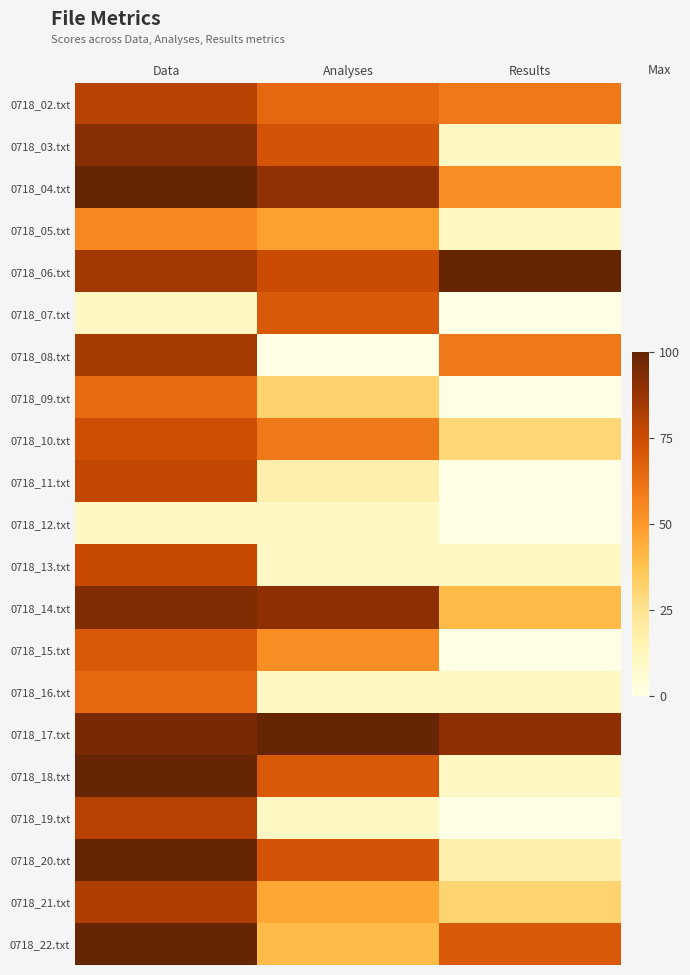

Rank the series at Data from highest to lowest value.

0718_04.txt, 0718_18.txt, 0718_20.txt, 0718_22.txt, 0718_17.txt, 0718_14.txt, 0718_03.txt, 0718_06.txt, 0718_08.txt, 0718_21.txt, 0718_02.txt, 0718_19.txt, 0718_11.txt, 0718_13.txt, 0718_10.txt, 0718_15.txt, 0718_16.txt, 0718_09.txt, 0718_05.txt, 0718_07.txt, 0718_12.txt